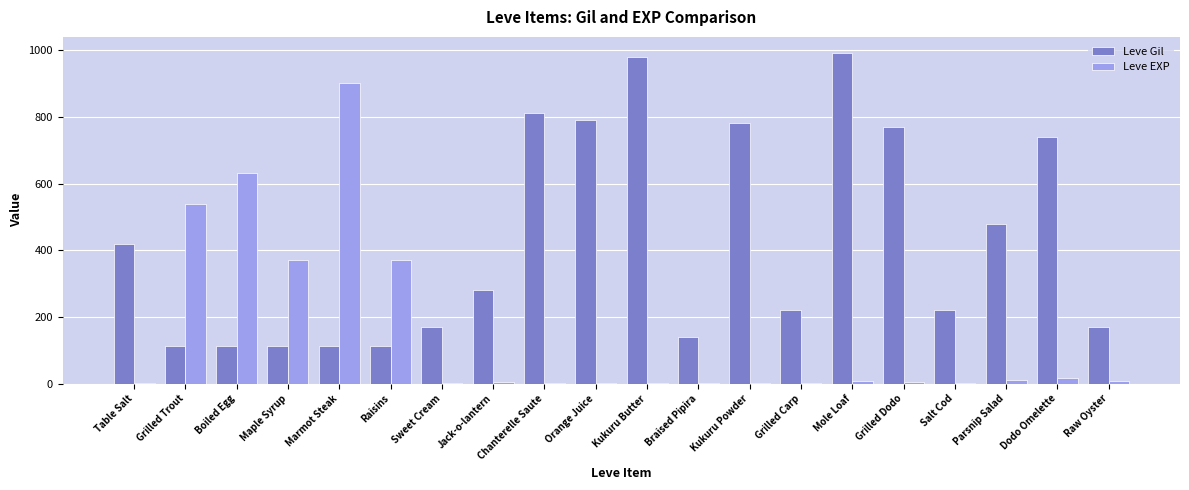

The value of Leve Gil at Chanterelle Saute is 1358. True or false?

False